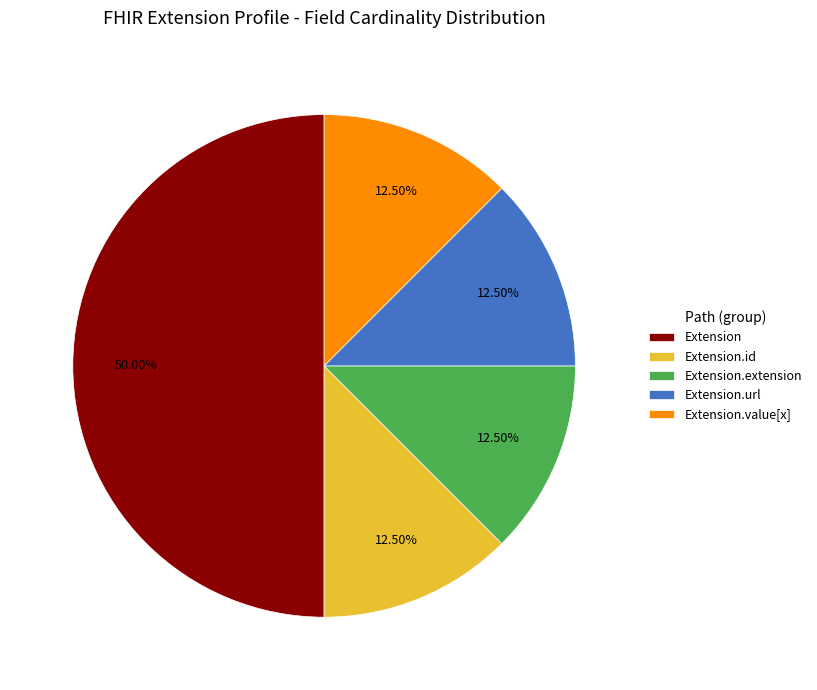

Combined, do Extension.id and Extension.url account for over 50%?

No